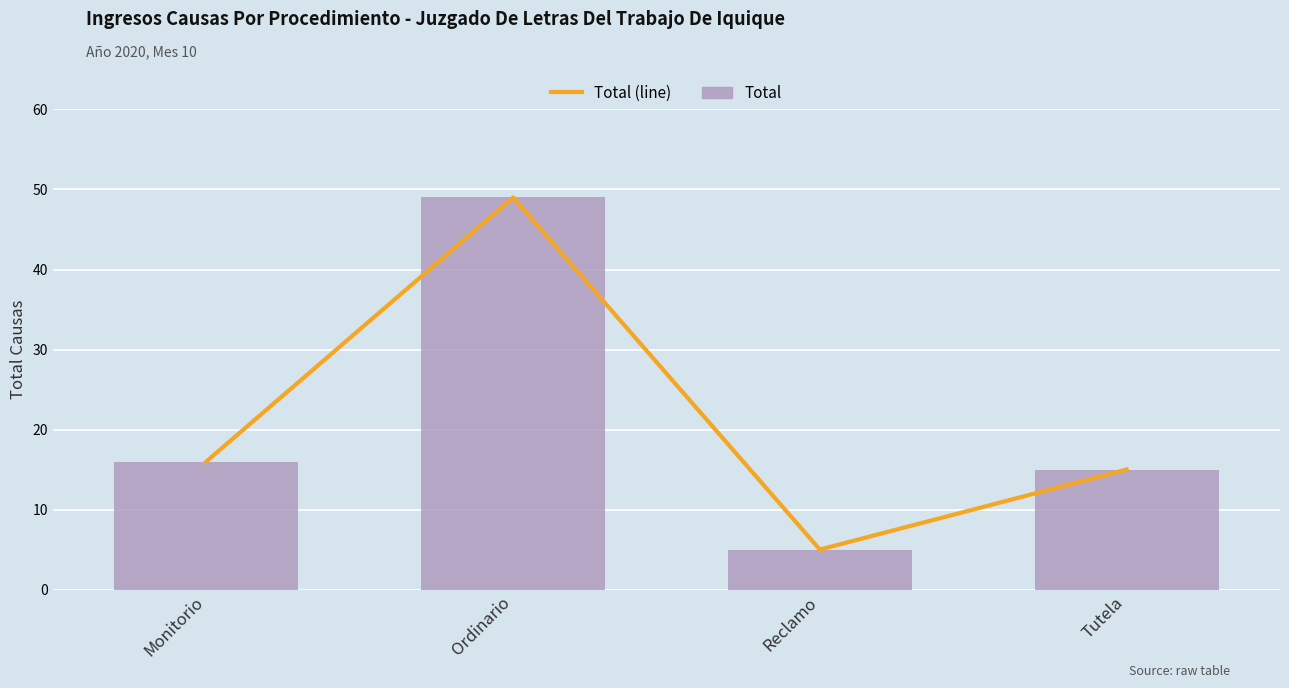

What is the lowest value of the Total (line) series?

5